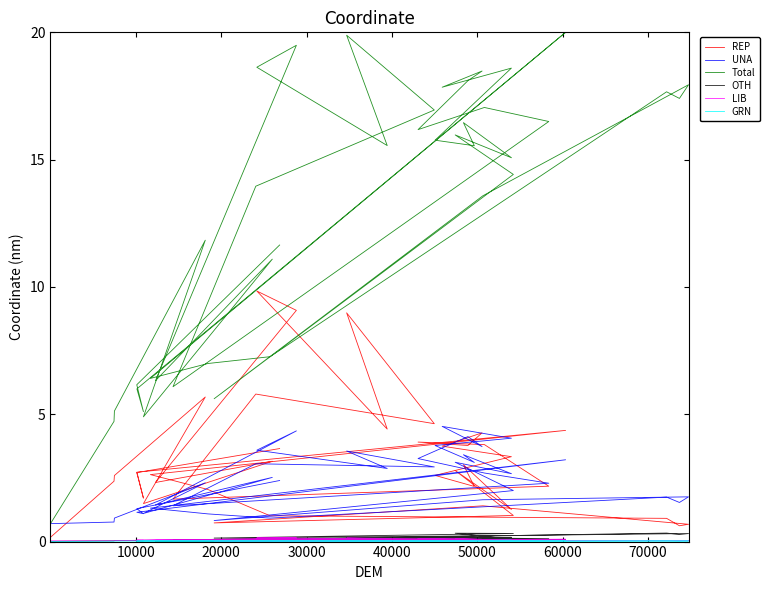

At how many categories does at least one series exceed 19?

3